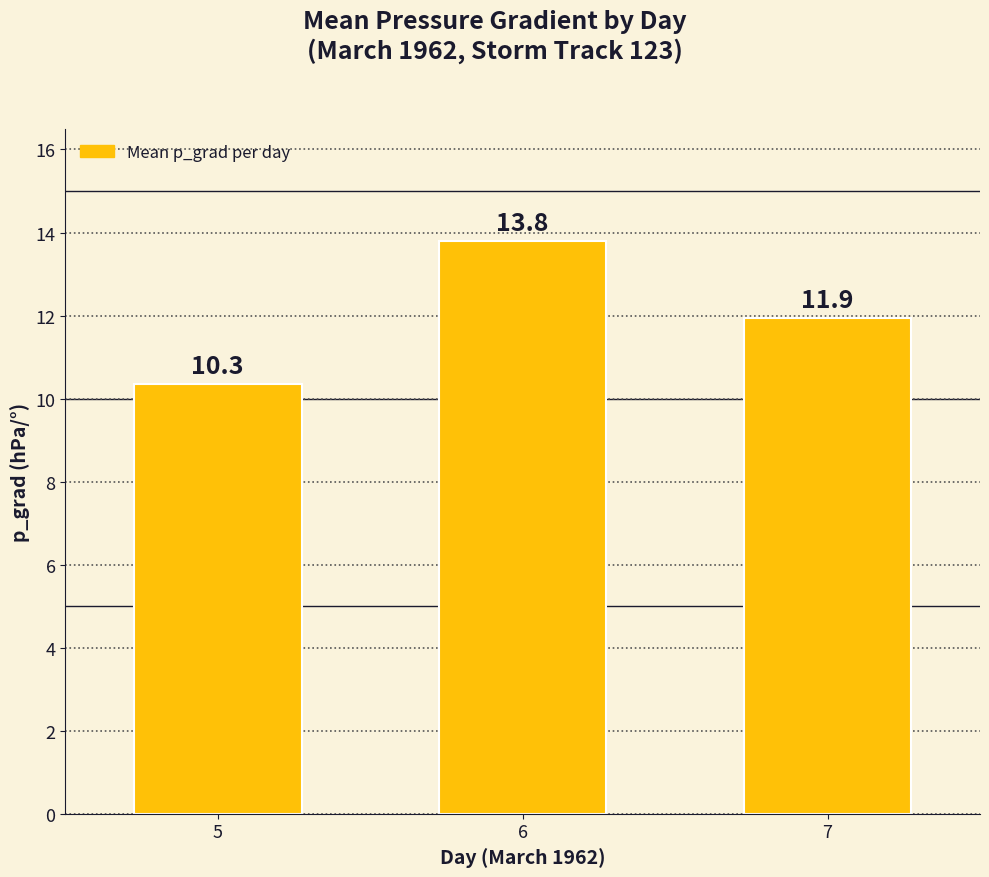

What is the difference between the maximum and minimum values?

3.5